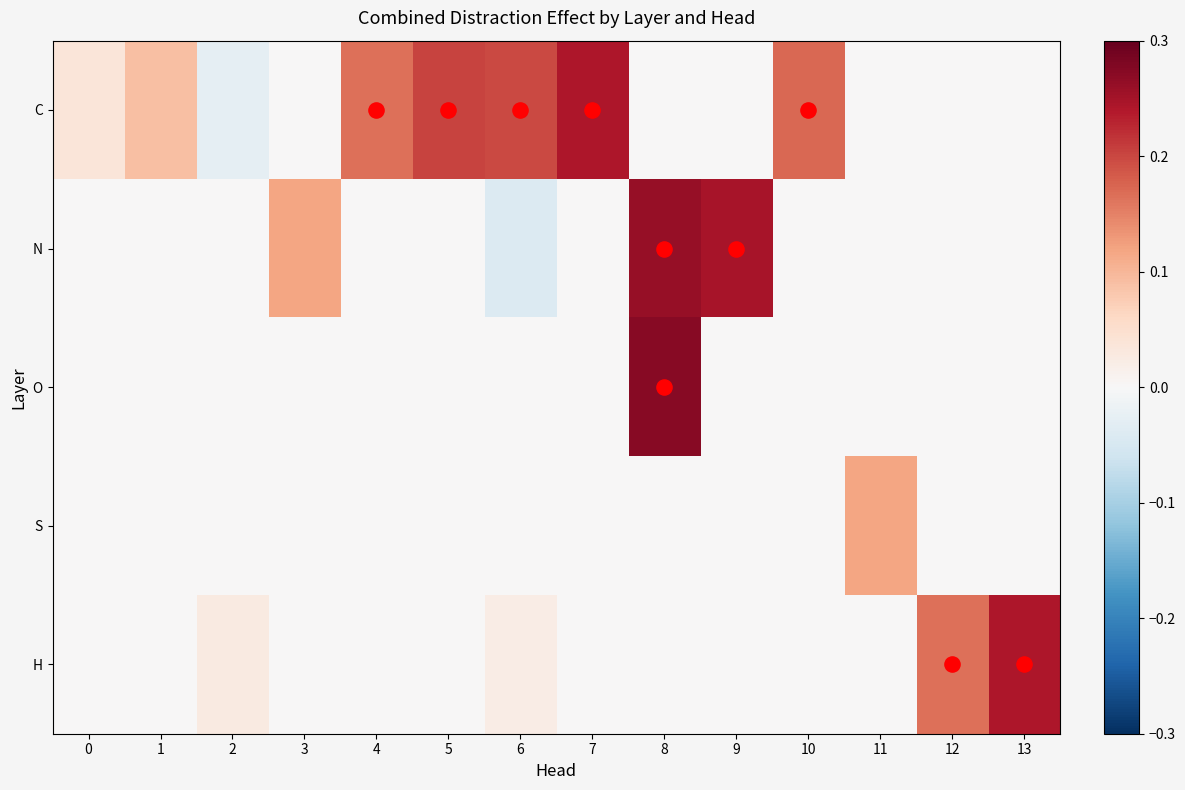

Which series changed the most between 4 and 8?

O